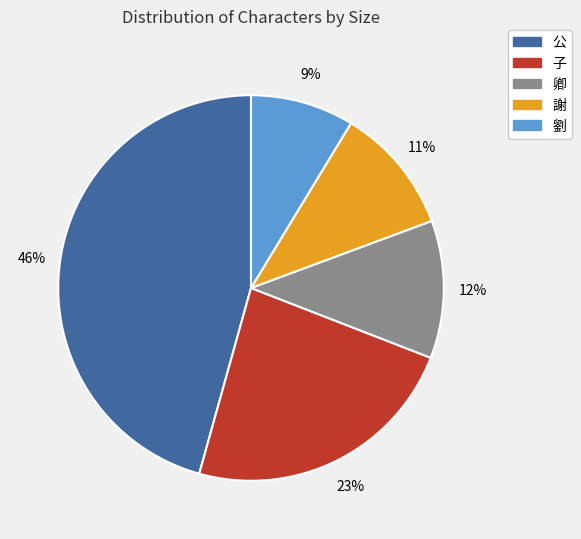

How many segments does this pie chart have?

5